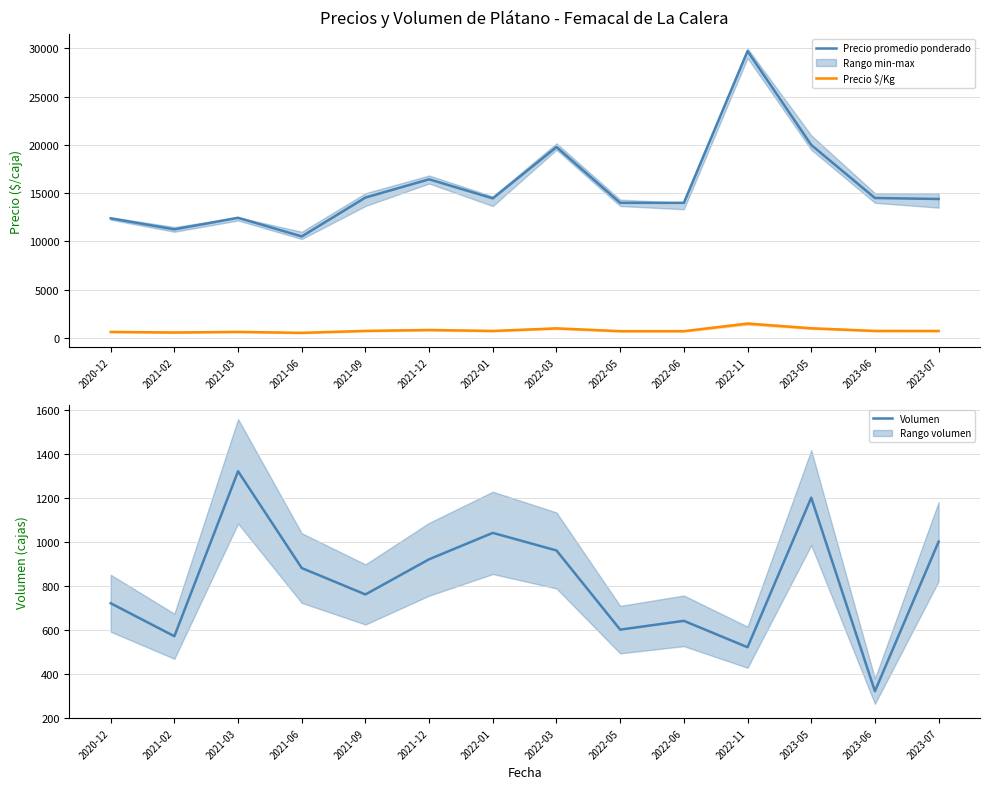

True or false: Volumen and Precio promedio ponderado cross at least once.

False